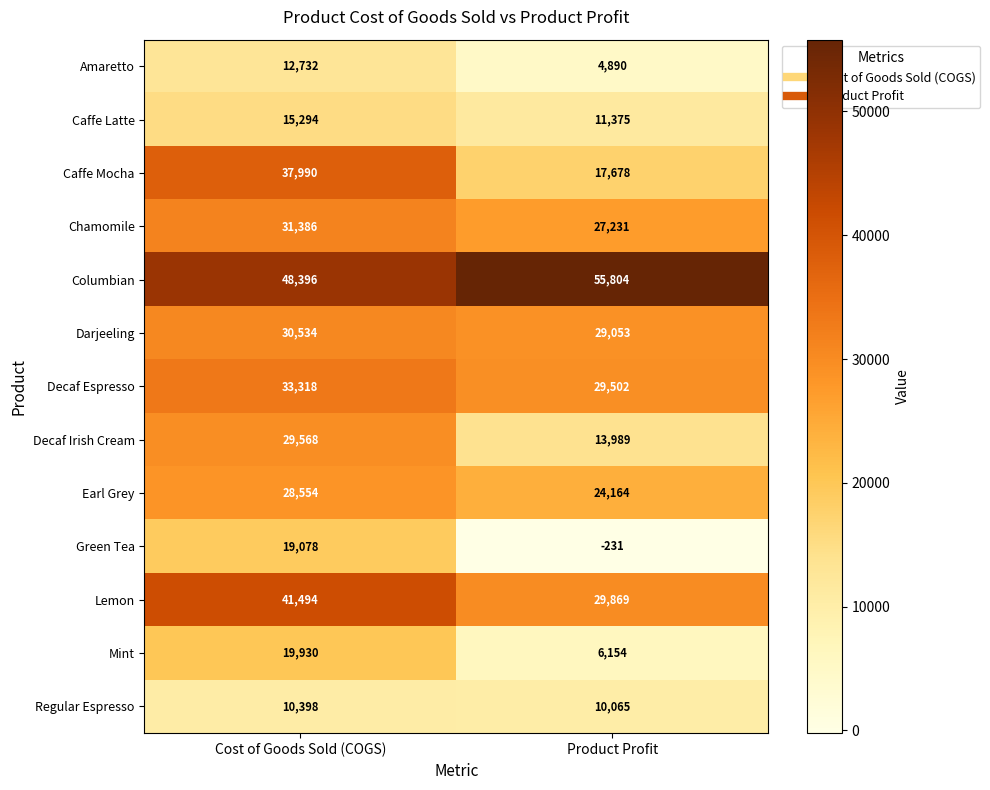

What is the total value across all series at Cost of Goods Sold (COGS)?

358672